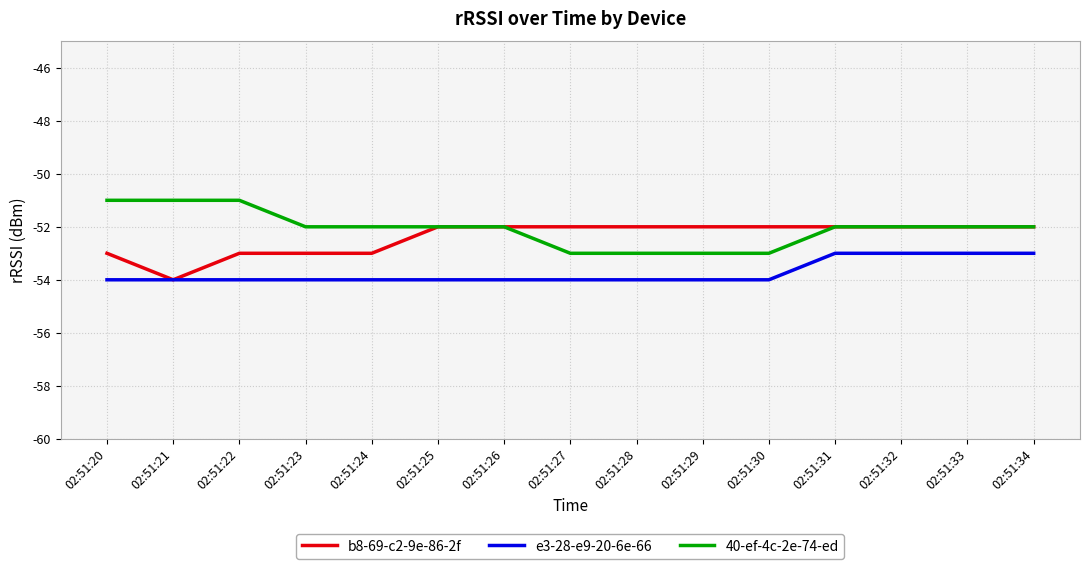

Rank the series by their average value, from highest to lowest.

40-ef-4c-2e-74-ed, b8-69-c2-9e-86-2f, e3-28-e9-20-6e-66